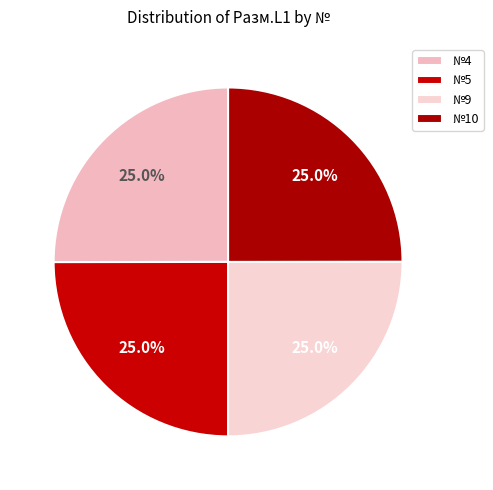

Count the number of slices in the pie.

4